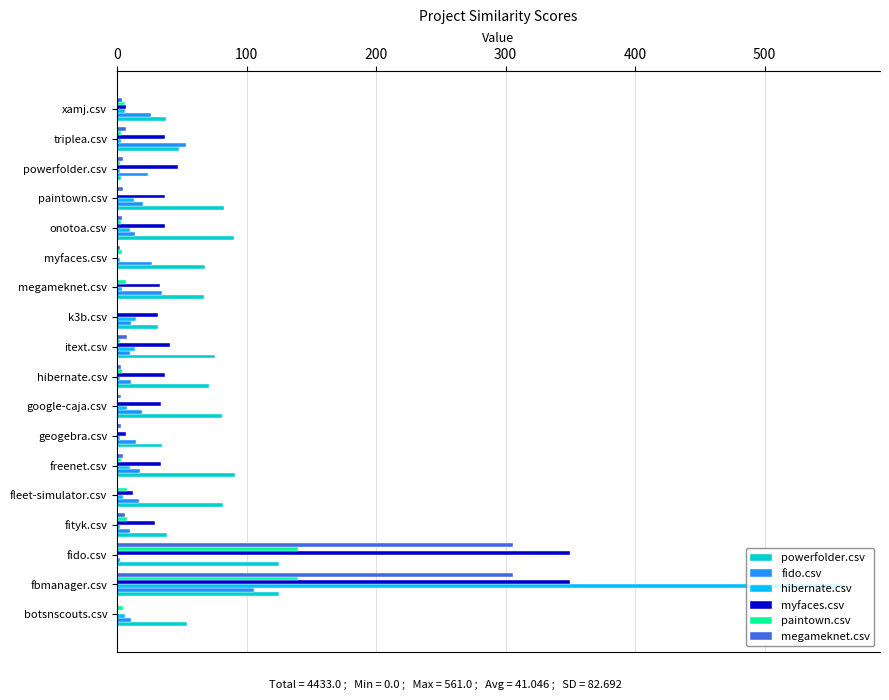

At which category is the sum across all series the highest?

fbmanager.csv